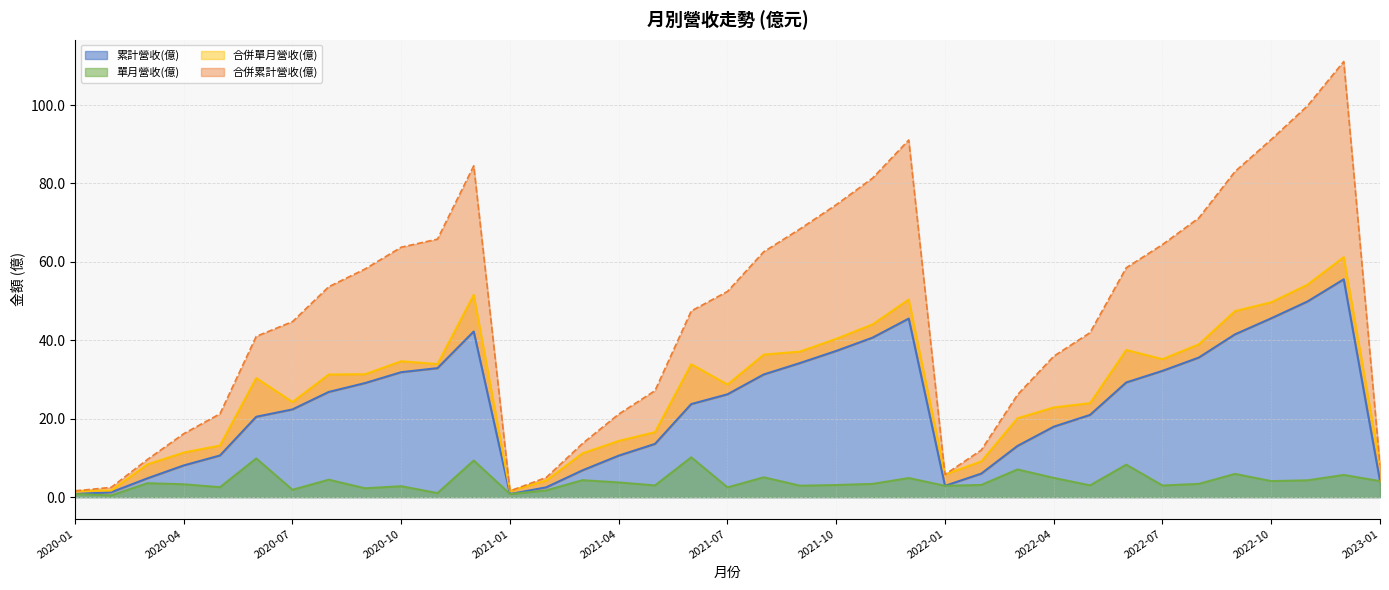

What is the average value of the 單月營收(億) series?

4.0